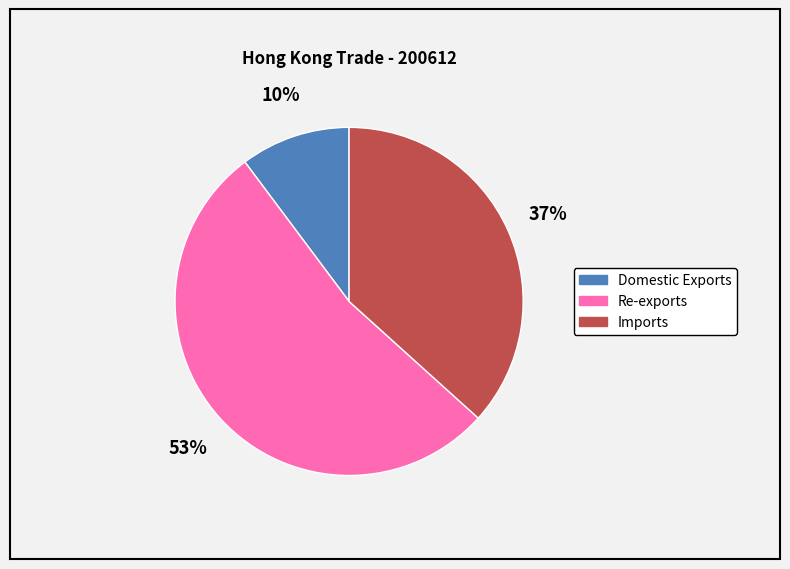

Is there any slice that represents more than half of the pie?

Yes